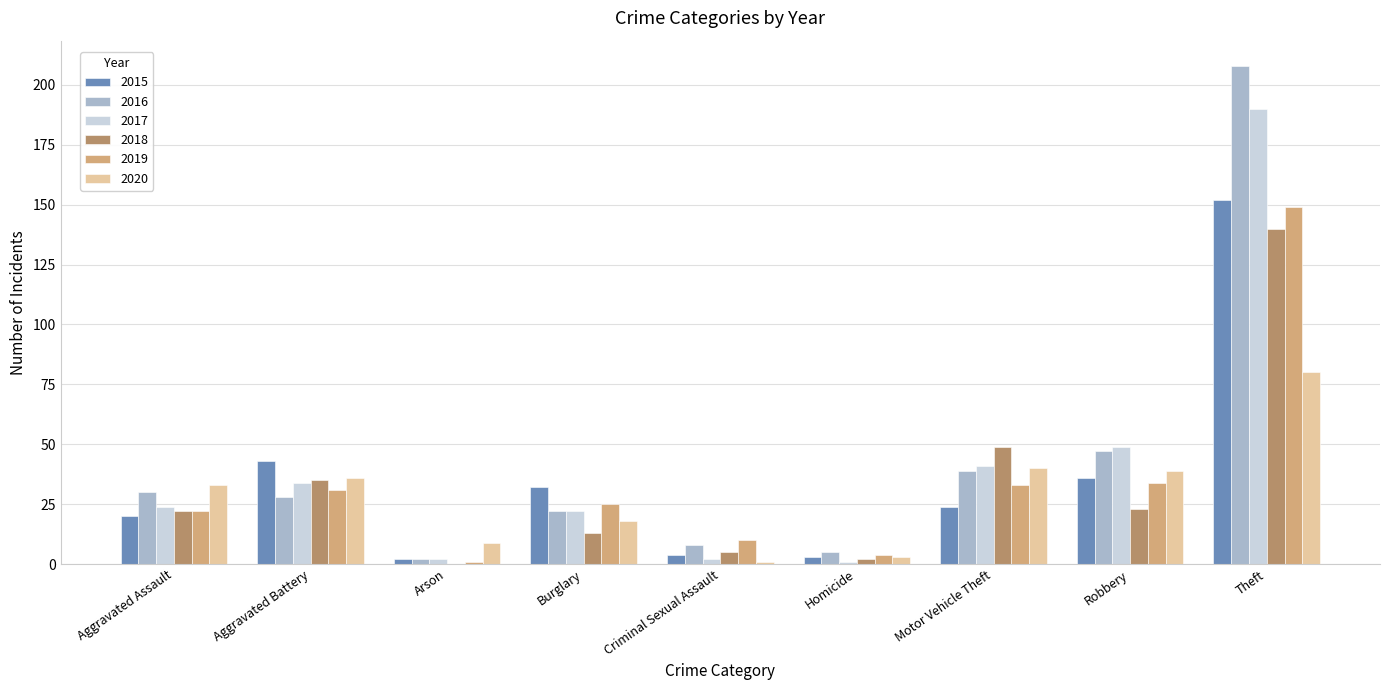

Reading left to right, transcribe all the data shown in this chart.

2015: 20	43	2	32	4	3	24	36	152
2016: 30	28	2	22	8	5	39	47	208
2017: 24	34	2	22	2	1	41	49	190
2018: 22	35	0	13	5	2	49	23	140
2019: 22	31	1	25	10	4	33	34	149
2020: 33	36	9	18	1	3	40	39	80